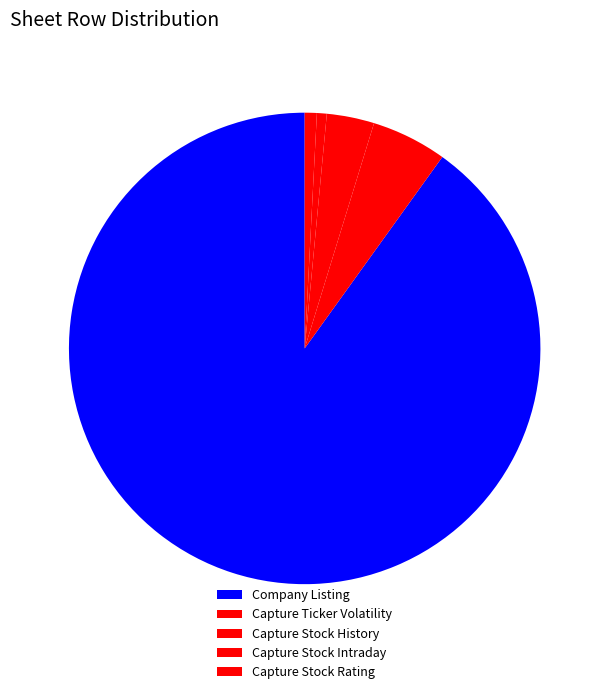

Does Company Listing represent more than half of the total?

Yes